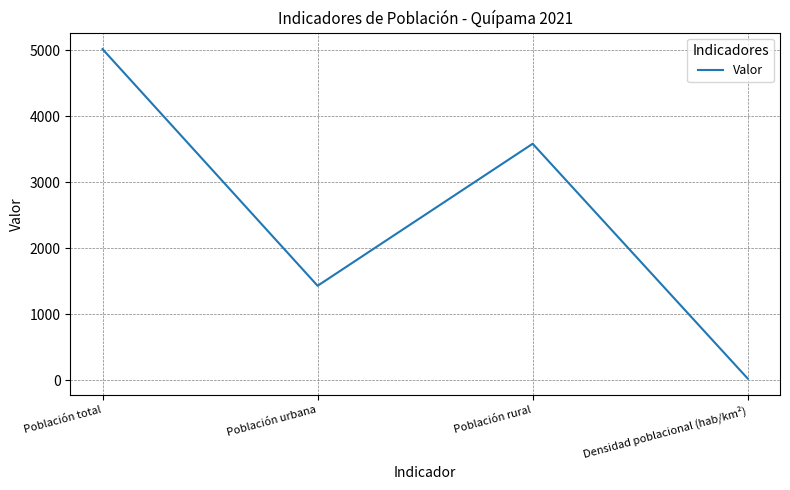

At which category does the data reach its first local valley?

Población urbana